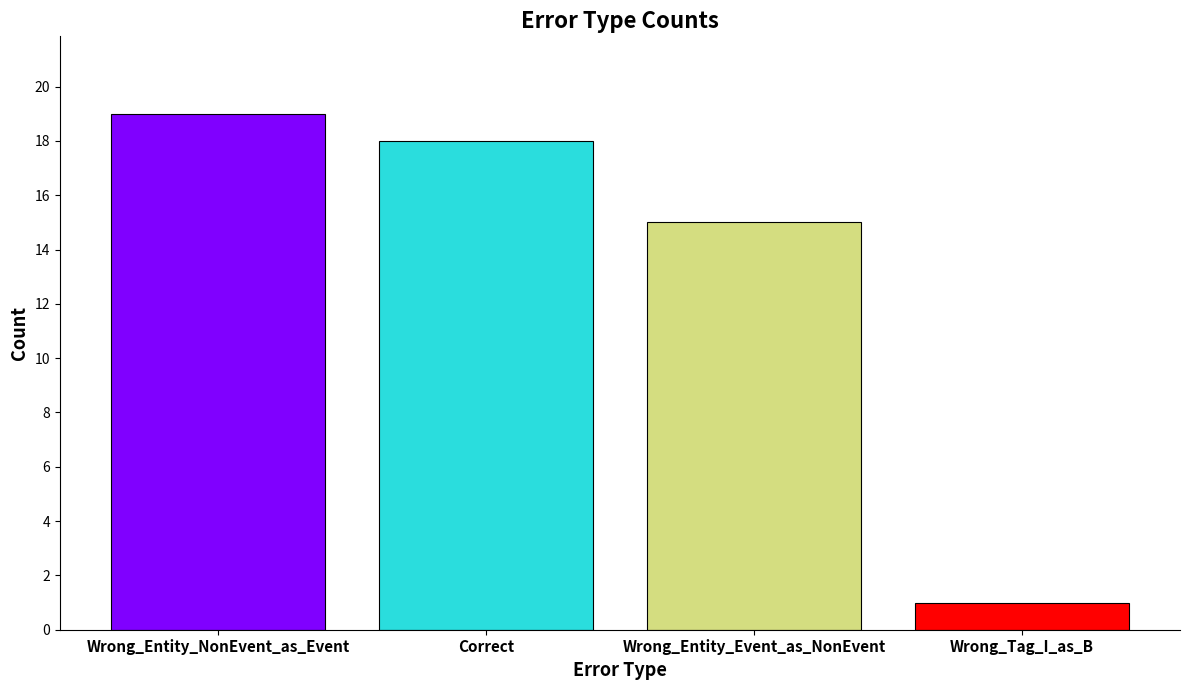

Are the bars grouped side by side (vs. stacked)?

No